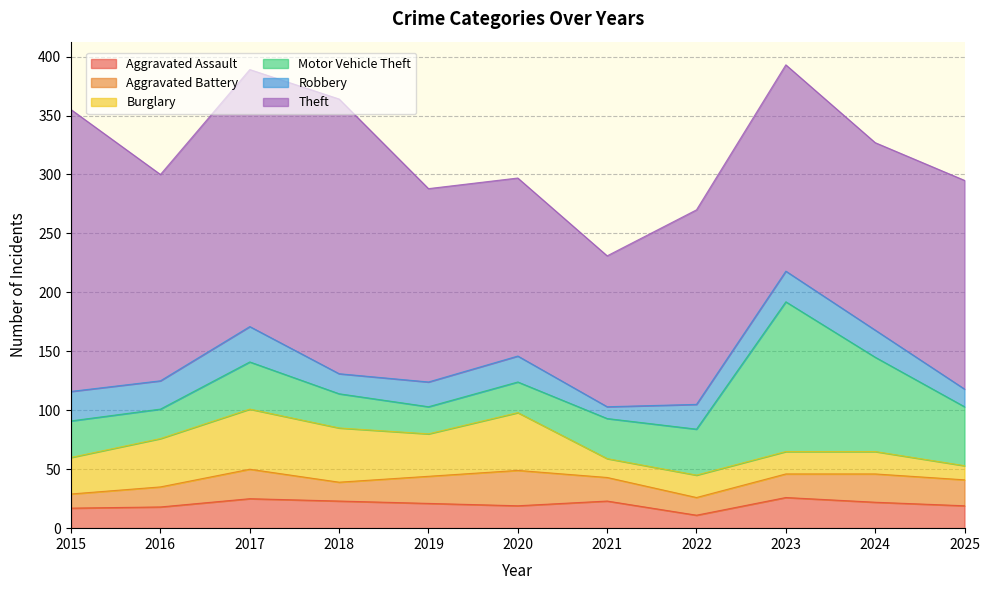

Where do Aggravated Battery and Burglary first cross each other?

2020 and 2021